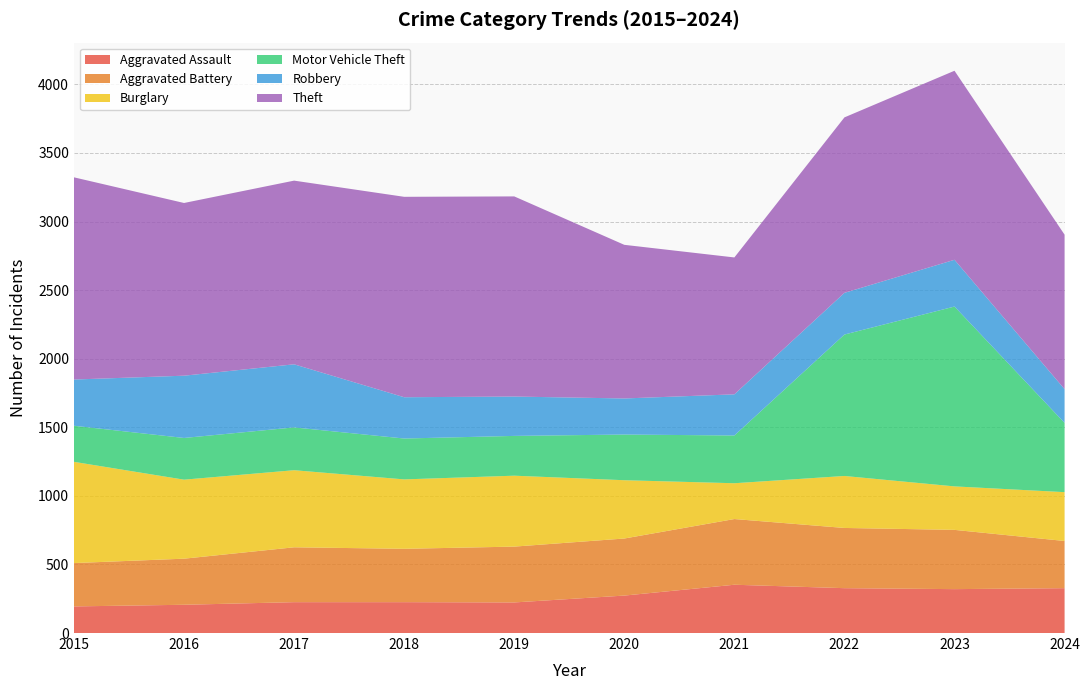

Reading right to left, extract all data points from this chart.

Aggravated Assault: 2024=327	2023=320	2022=327	2021=352	2020=273	2019=223	2018=225	2017=225	2016=206	2015=194
Aggravated Battery: 2024=344	2023=432	2022=439	2021=479	2020=416	2019=407	2018=389	2017=400	2016=336	2015=316
Burglary: 2024=356	2023=317	2022=379	2021=261	2020=425	2019=517	2018=506	2017=562	2016=576	2015=738
Motor Vehicle Theft: 2024=505	2023=1311	2022=1031	2021=348	2020=333	2019=290	2018=298	2017=312	2016=304	2015=263
Robbery: 2024=246	2023=341	2022=304	2021=300	2020=263	2019=287	2018=301	2017=460	2016=454	2015=337
Theft: 2024=1126	2023=1378	2022=1279	2021=998	2020=1120	2019=1459	2018=1461	2017=1339	2016=1259	2015=1474